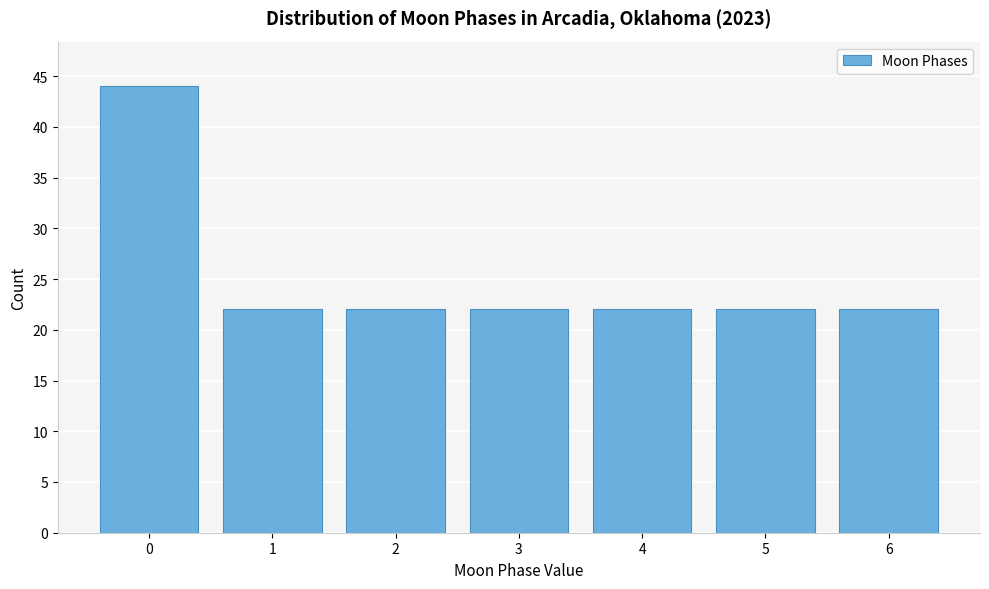

Reading left to right, what are all the values shown in this chart?

0=44	1=22	2=22	3=22	4=22	5=22	6=22